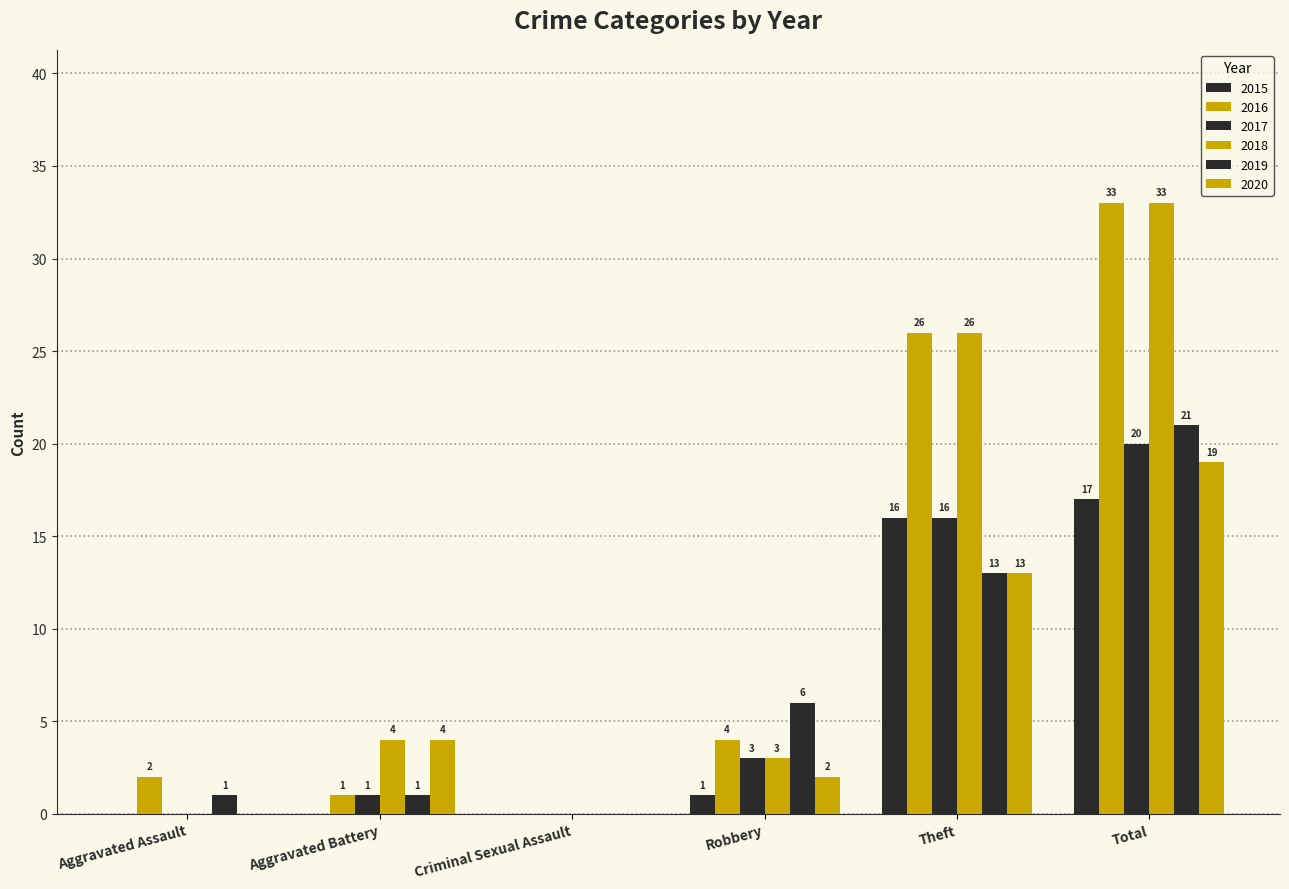

Count the number of data series in this chart.

6